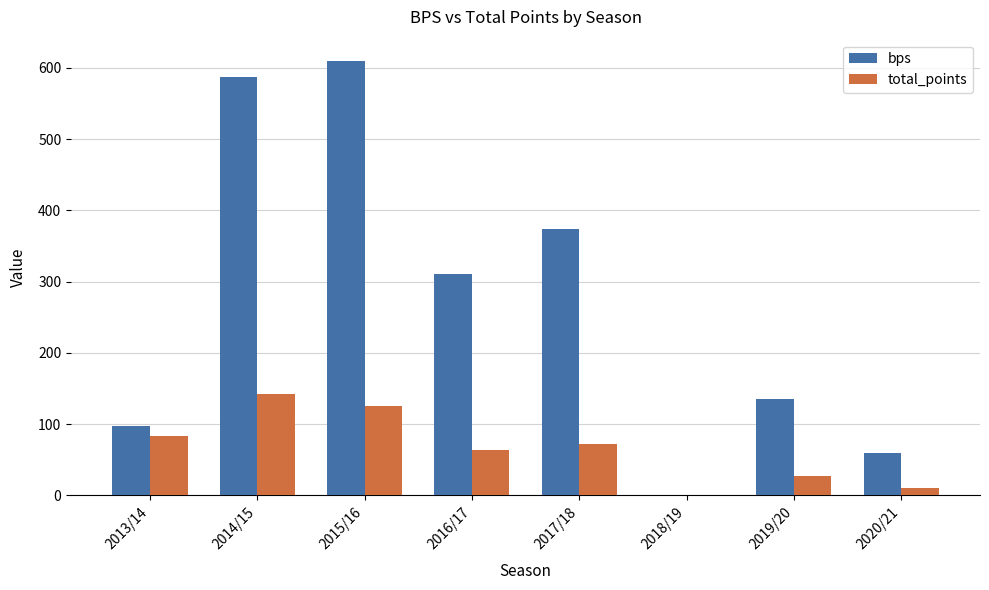

The value of total_points at 2015/16 is 125. True or false?

True